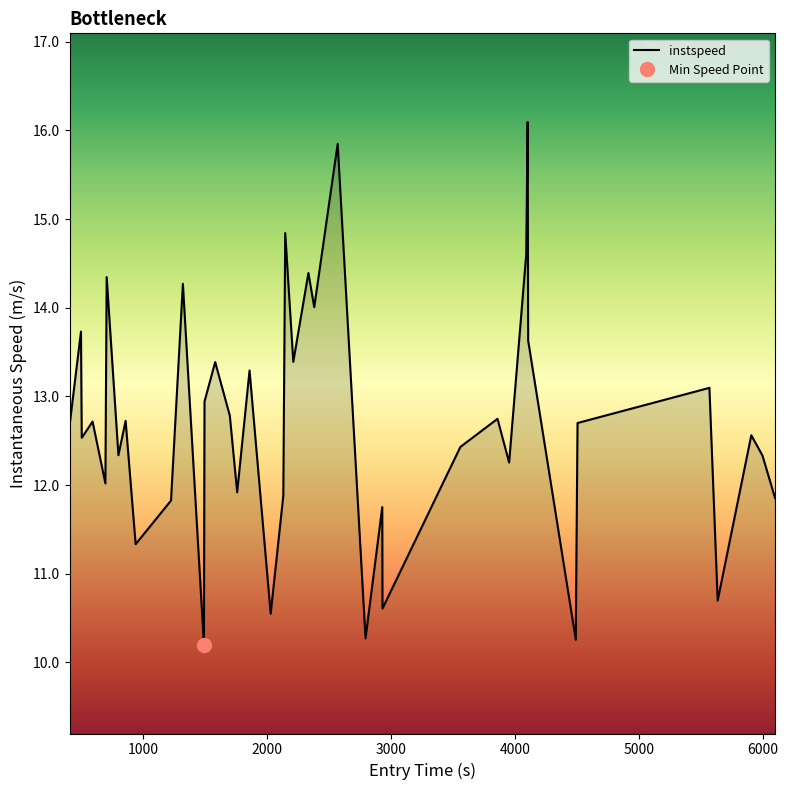

What is the minimum value for instspeed?

10.2